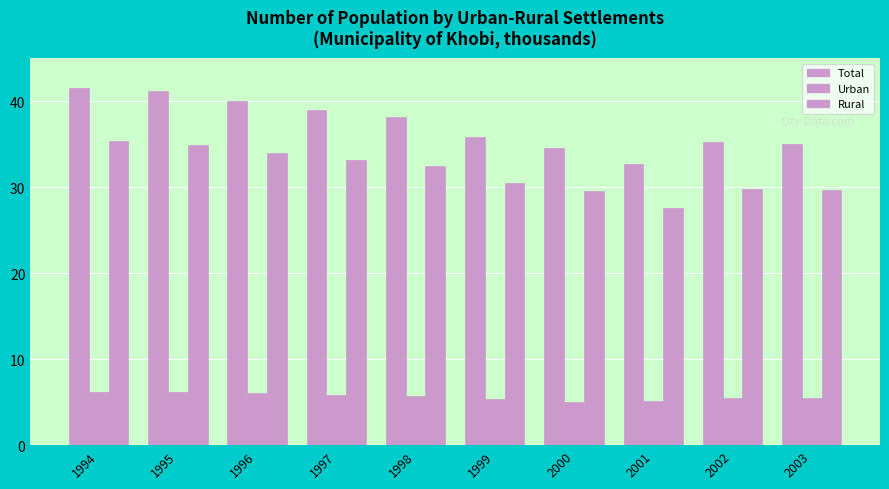

The Rural series shows 15.7 at 1996. True or false?

False